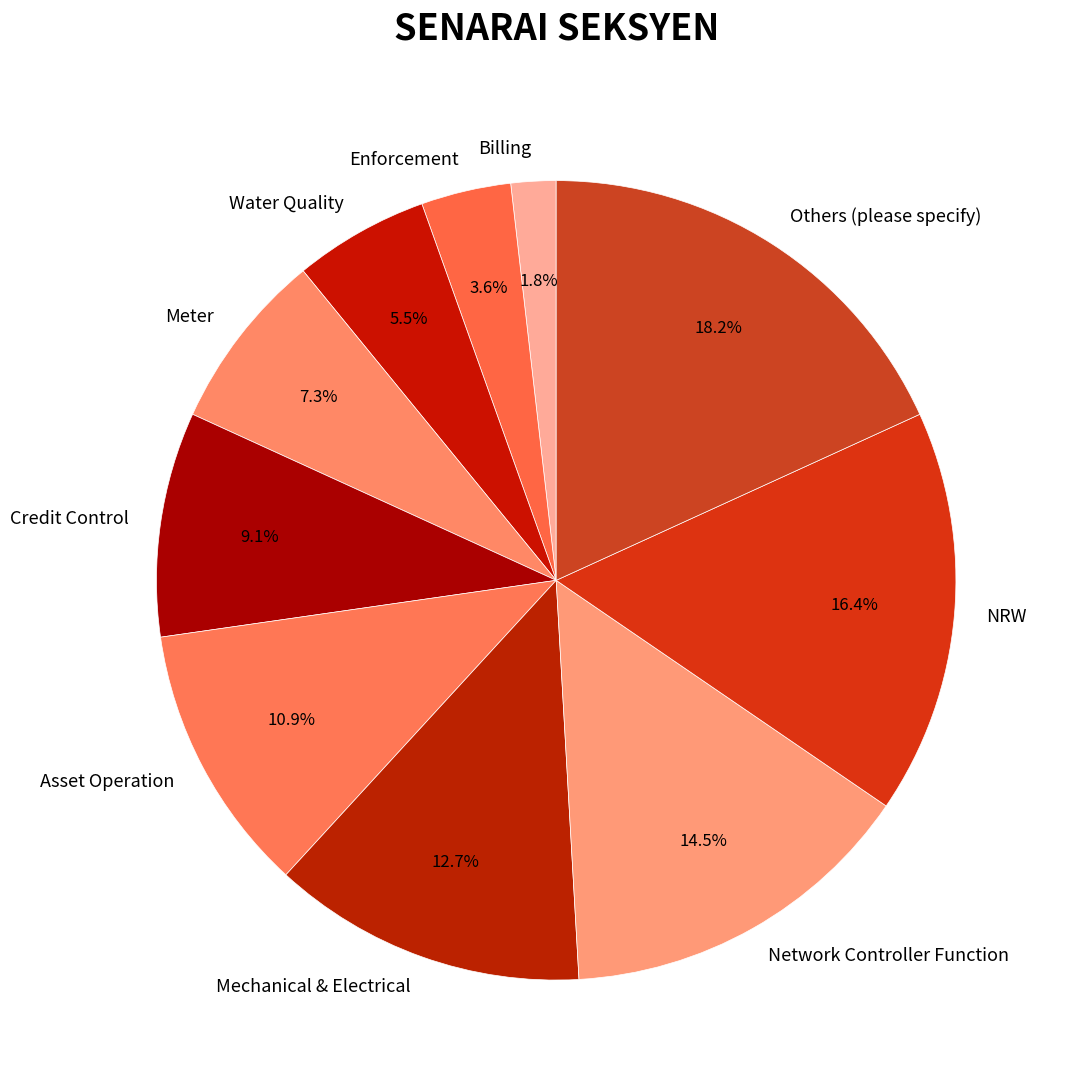

Does Meter represent more than half of the total?

No